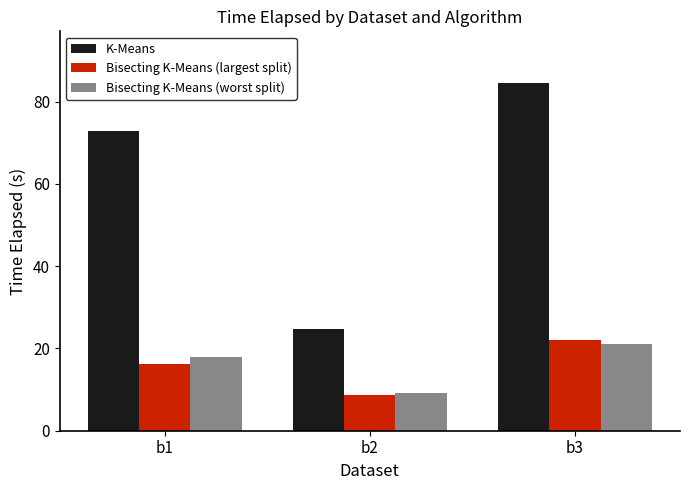

Where does the Bisecting K-Means (largest split) series first go above 16?

b1